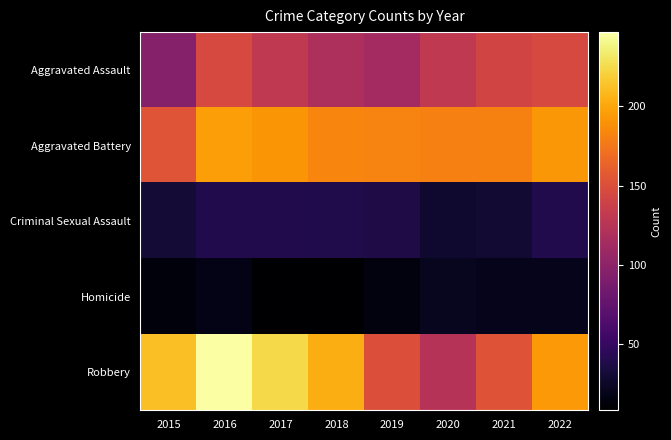

At how many categories does at least one series exceed 89?

8